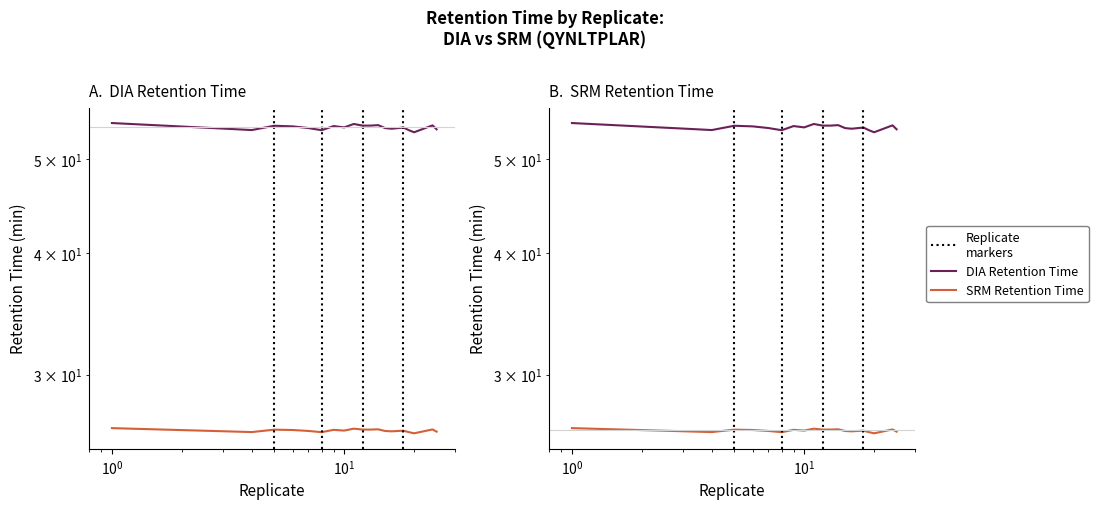

List the series in order of their overall mean, lowest first.

SRM Retention Time, DIA Retention Time